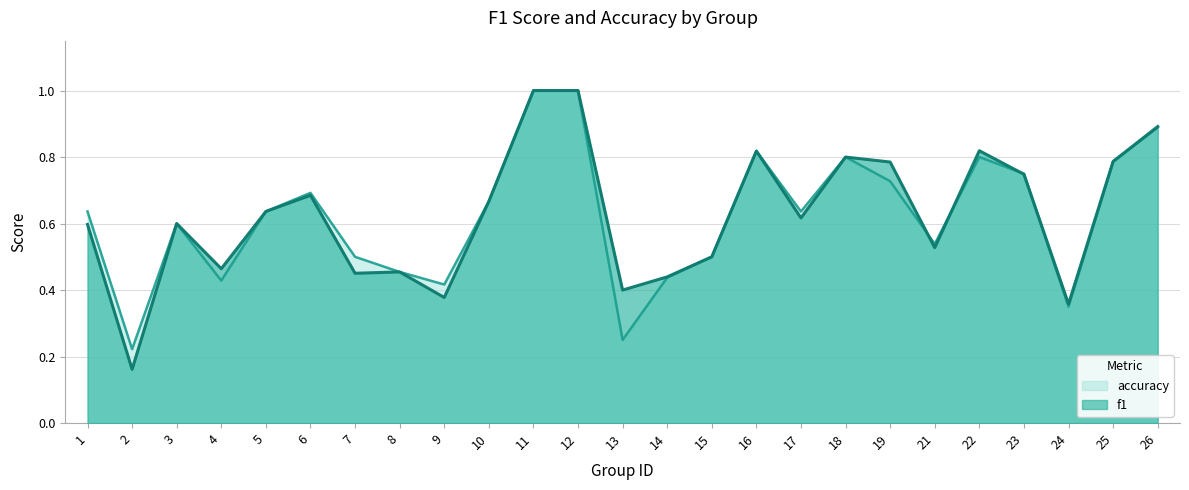

Count the number of categories in the chart.

25